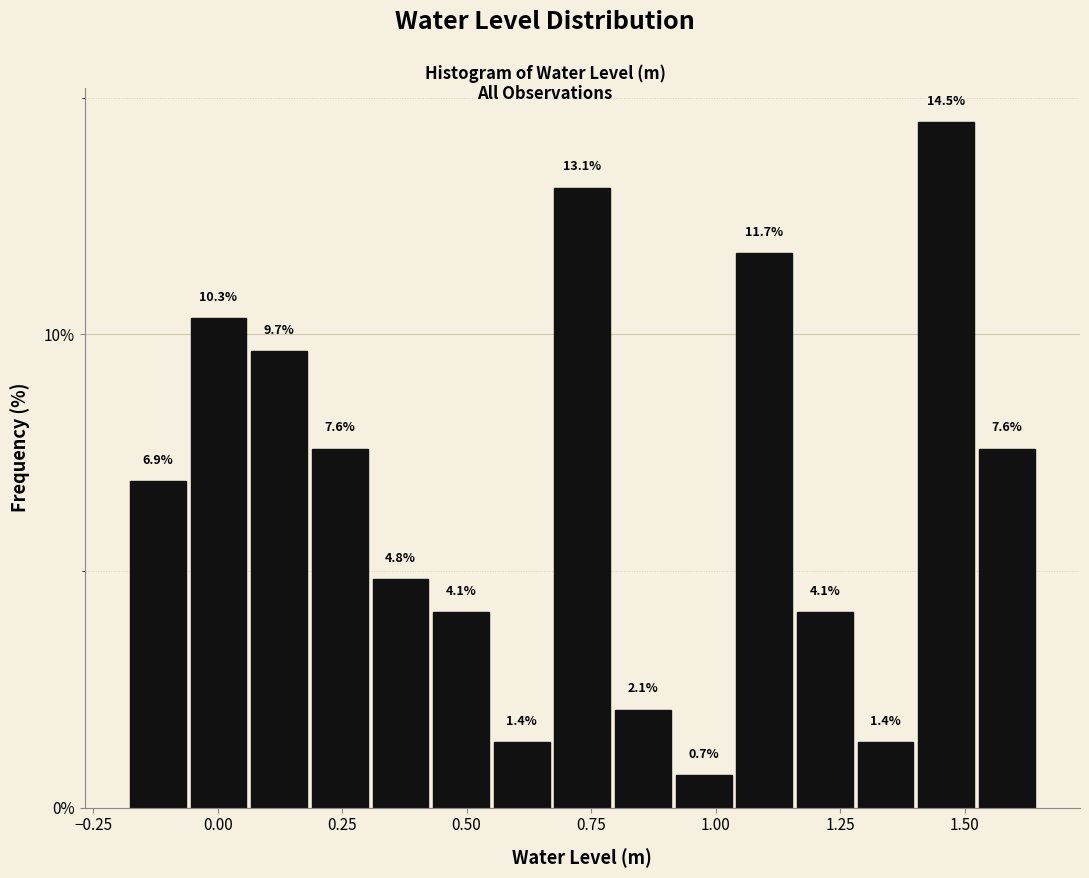

Around what value on the x-axis is the tallest bar? Give the approximate position of its centre, as read against the axis.

1.45